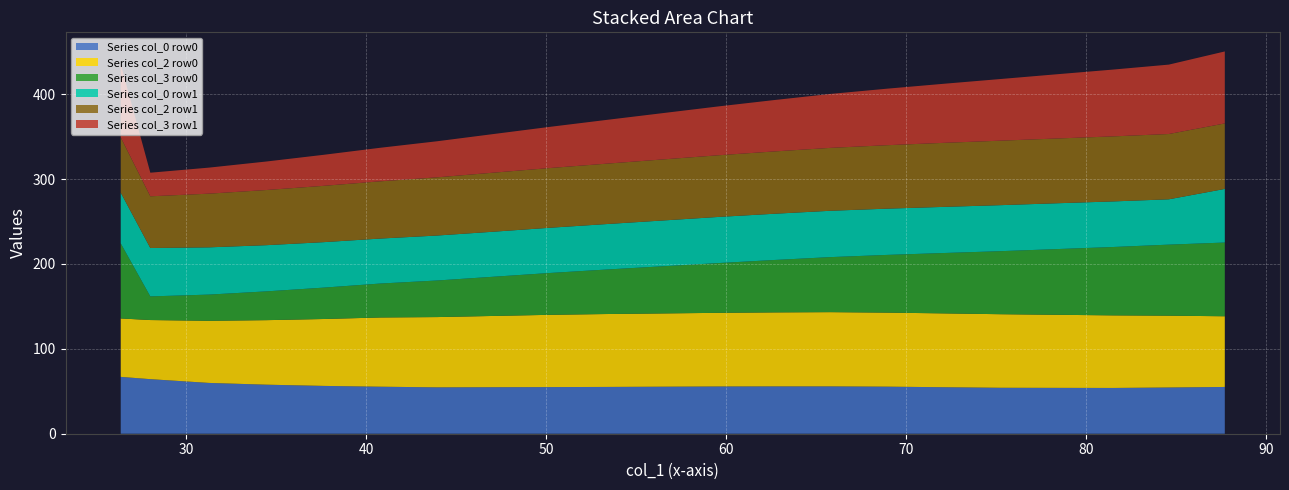

What is the maximum value for Series col_0 row0?

67.0